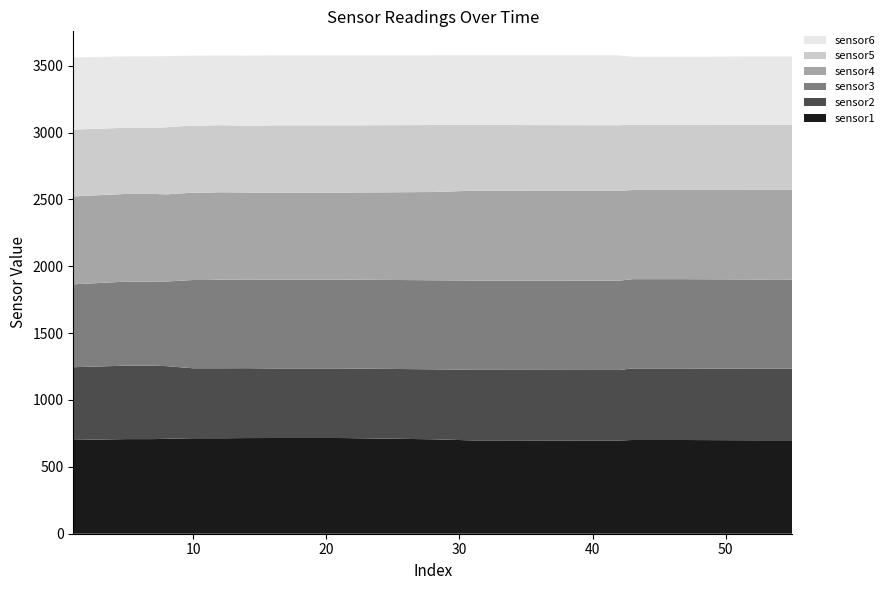

Reading left to right, what are all the values shown in this chart?

sensor1: 1=701.1	5=707.5	7=707.5	8=709.8	10=714.1	11=714.1	12=714.0	14=715.3	16=715.9	21=715.9	28=706.2	31=697.9	33=697.9	40=697.2	42=697.2	43=700.8	44=700.8	47=700.8	52=699.0	55=699.0
sensor2: 1=544.0	5=549.4	7=549.4	8=543.4	10=523.1	11=523.1	12=523.1	14=522.6	16=520.0	21=520.0	28=523.3	31=527.6	33=527.6	40=527.4	42=527.4	43=535.1	44=535.0	47=535.0	52=534.6	55=534.6
sensor3: 1=619.6	5=628.7	7=628.7	8=632.8	10=660.2	11=660.2	12=662.8	14=663.0	16=664.4	21=664.4	28=666.0	31=667.6	33=667.6	40=668.1	42=668.1	43=667.8	44=667.8	47=667.8	52=667.6	55=667.6
sensor4: 1=657.8	5=655.3	7=655.3	8=651.7	10=653.4	11=653.4	12=653.6	14=650.8	16=650.7	21=650.7	28=659.7	31=671.9	33=671.9	40=671.0	42=671.0	43=666.9	44=667.0	47=666.9	52=669.9	55=670.0
sensor5: 1=499.8	5=494.9	7=494.9	8=501.7	10=502.1	11=502.1	12=501.3	14=500.5	16=502.7	21=502.7	28=501.0	31=491.4	33=491.4	40=491.2	42=491.2	43=488.5	44=488.5	47=488.5	52=487.2	55=487.3
sensor6: 1=539.0	5=533.7	7=533.7	8=531.7	10=522.4	11=522.4	12=521.8	14=523.4	16=523.4	21=523.4	28=521.0	31=521.5	33=521.5	40=522.6	42=522.6	43=507.2	44=507.3	47=507.3	52=510.7	55=510.7